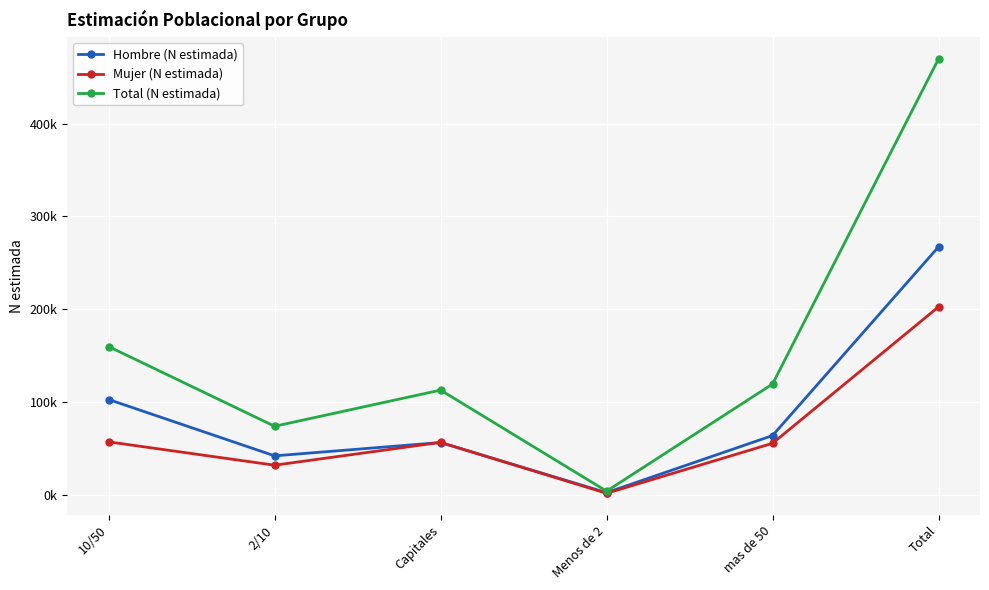

Reading left to right, transcribe all the data shown in this chart.

Hombre (N estimada): 10/50=102698	2/10=41965	Capitales=56342	Menos de 2=2324	mas de 50=63851	Total=267180
Mujer (N estimada): 10/50=57060	2/10=31899	Capitales=56484	Menos de 2=1593	mas de 50=55509	Total=202546
Total (N estimada): 10/50=159759	2/10=73863	Capitales=112826	Menos de 2=3918	mas de 50=119360	Total=469726